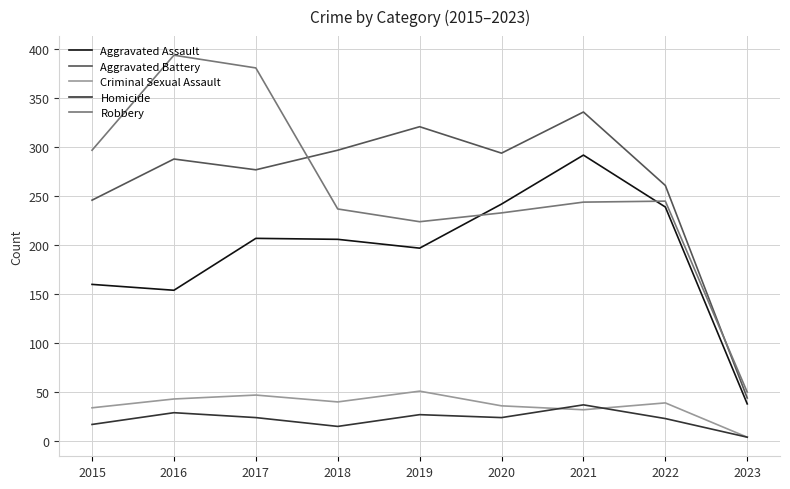

How many intersections are there between Robbery and Aggravated Battery?

2